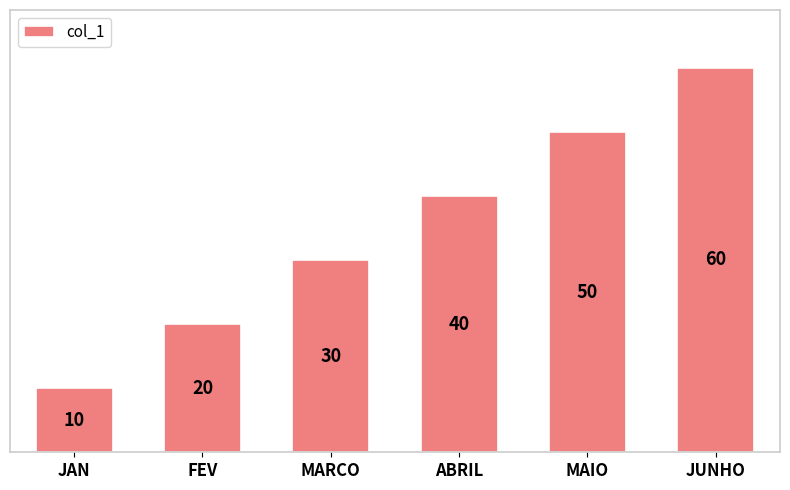

Rank the categories by value from highest to lowest.

JUNHO, MAIO, ABRIL, MARCO, FEV, JAN